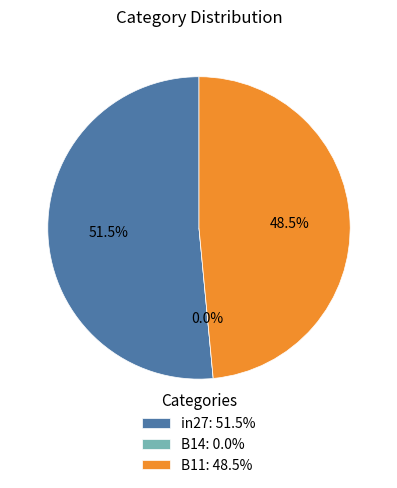

To the nearest percent, what is the average slice percentage?

33%